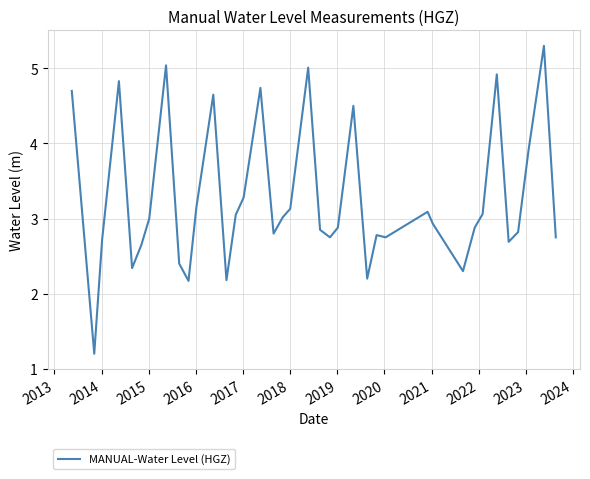

What is the minimum value shown in the chart?

1.2